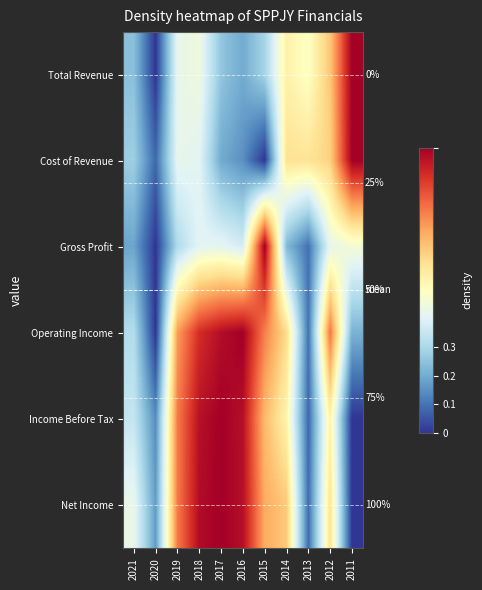

What is the total value across all series at 2018?

4.1